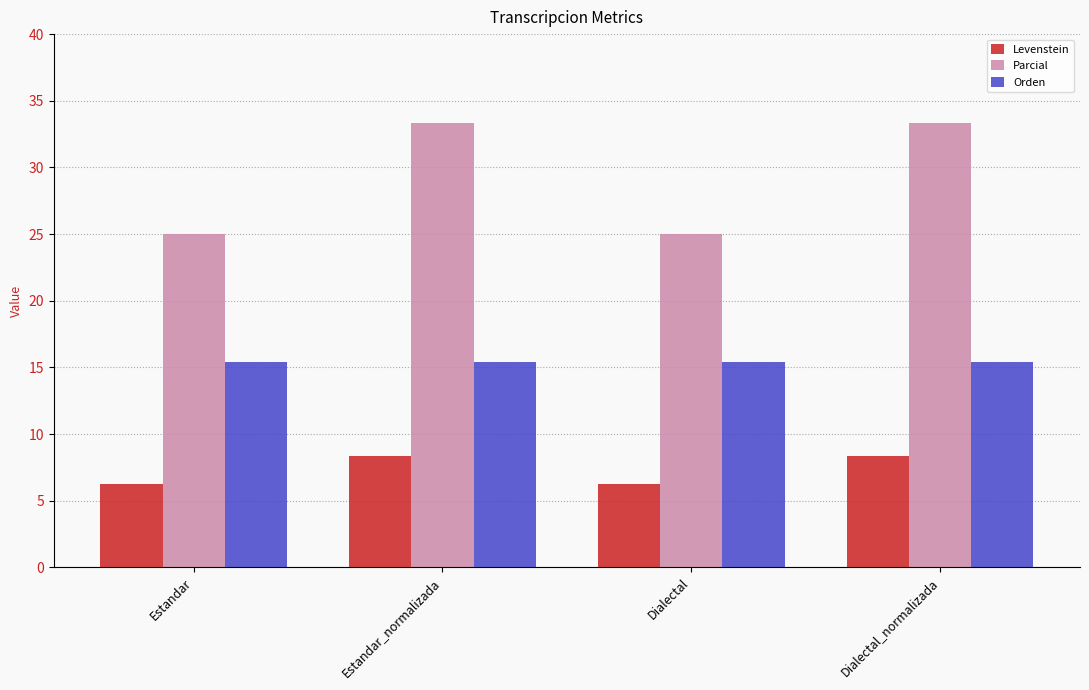

What is the label of the 3rd bar from the right?

Estandar_normalizada